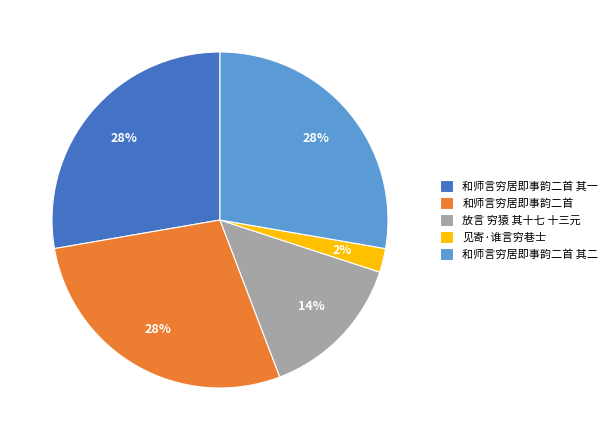

To the nearest percent, what is the average slice percentage?

20%